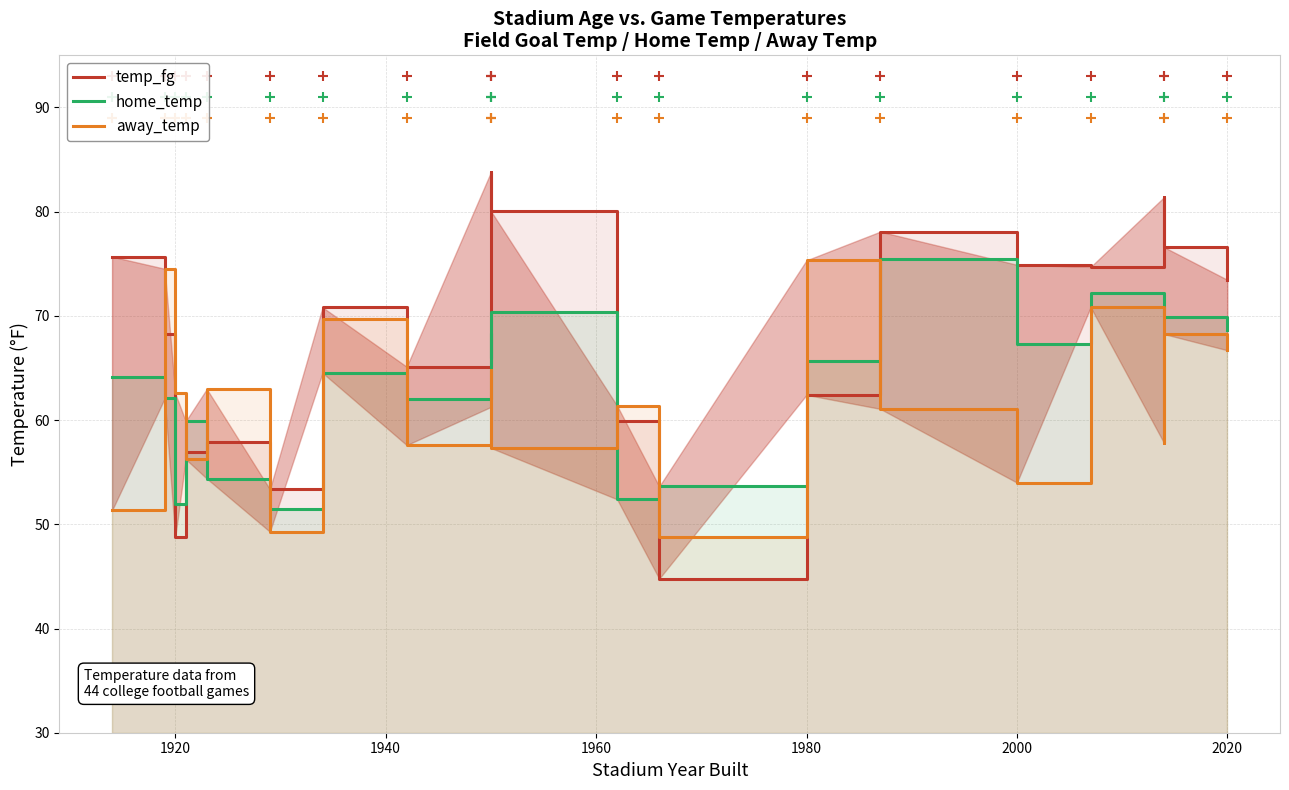

What are all the series names shown in the legend?

temp_fg, home_temp, away_temp